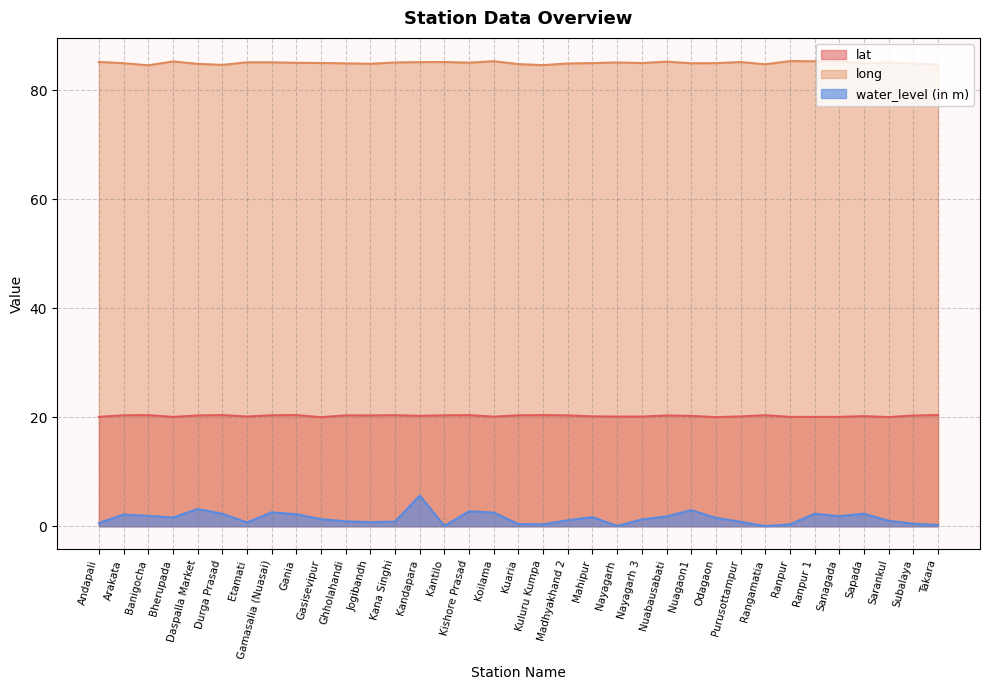

Reading right to left, what are all the values shown in this chart?

lat: Takara=20.4	Subalaya=20.3	Sarankul=20.0	Sapada=20.2	Sanagada=20.1	Ranpur 1=20.1	Ranpur=20.1	Rangamatia=20.4	Purusottampur=20.2	Odagaon=20.0	Nuagaon1=20.3	Nuabausabati=20.3	Nayagarh 3=20.1	Nayagarh=20.1	Mahipur=20.2	Madhyakhand 2=20.3	Kuluru Kumpa=20.4	Kuaria=20.4	Koilama=20.1	Kishore Prasad=20.4	Kantilo=20.4	Kandapara=20.3	Kana Singhi=20.4	Jogibandh=20.3	Ghholahandi=20.4	Gasisevipur=20.0	Gania=20.4	Gamasalia (Nuasai)=20.4	Etamati=20.1	Durga Prasad=20.4	Daspalla Market=20.3	Bherupada=20.1	Banigocha=20.4	Arakata=20.4	Andapali=20.1
long: Takara=84.8	Subalaya=84.9	Sarankul=85.1	Sapada=85.0	Sanagada=85.3	Ranpur 1=85.3	Ranpur=85.4	Rangamatia=84.8	Purusottampur=85.2	Odagaon=85.0	Nuagaon1=85.0	Nuabausabati=85.3	Nayagarh 3=85.0	Nayagarh=85.1	Mahipur=85.0	Madhyakhand 2=84.9	Kuluru Kumpa=84.6	Kuaria=84.8	Koilama=85.3	Kishore Prasad=85.1	Kantilo=85.2	Kandapara=85.2	Kana Singhi=85.1	Jogibandh=84.9	Ghholahandi=85.0	Gasisevipur=85.0	Gania=85.0	Gamasalia (Nuasai)=85.1	Etamati=85.1	Durga Prasad=84.7	Daspalla Market=84.9	Bherupada=85.3	Banigocha=84.6	Arakata=85.0	Andapali=85.2
water_level (in m): Takara=0.2	Subalaya=0.5	Sarankul=1.0	Sapada=2.3	Sanagada=1.9	Ranpur 1=2.3	Ranpur=0.3	Rangamatia=0.0	Purusottampur=0.8	Odagaon=1.5	Nuagaon1=3.0	Nuabausabati=1.8	Nayagarh 3=1.2	Nayagarh=0.1	Mahipur=1.7	Madhyakhand 2=1.1	Kuluru Kumpa=0.3	Kuaria=0.4	Koilama=2.5	Kishore Prasad=2.8	Kantilo=0.1	Kandapara=5.6	Kana Singhi=0.8	Jogibandh=0.8	Ghholahandi=0.9	Gasisevipur=1.3	Gania=2.2	Gamasalia (Nuasai)=2.5	Etamati=0.7	Durga Prasad=2.3	Daspalla Market=3.1	Bherupada=1.6	Banigocha=1.9	Arakata=2.1	Andapali=0.6